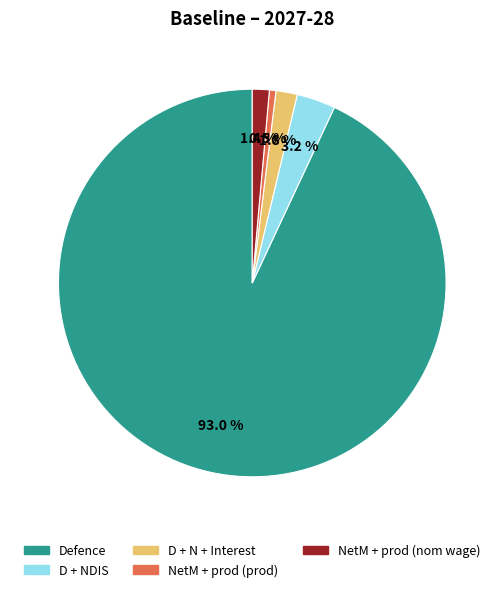

What percentage do D + N + Interest and NetM + prod (prod) together represent?

2.3%